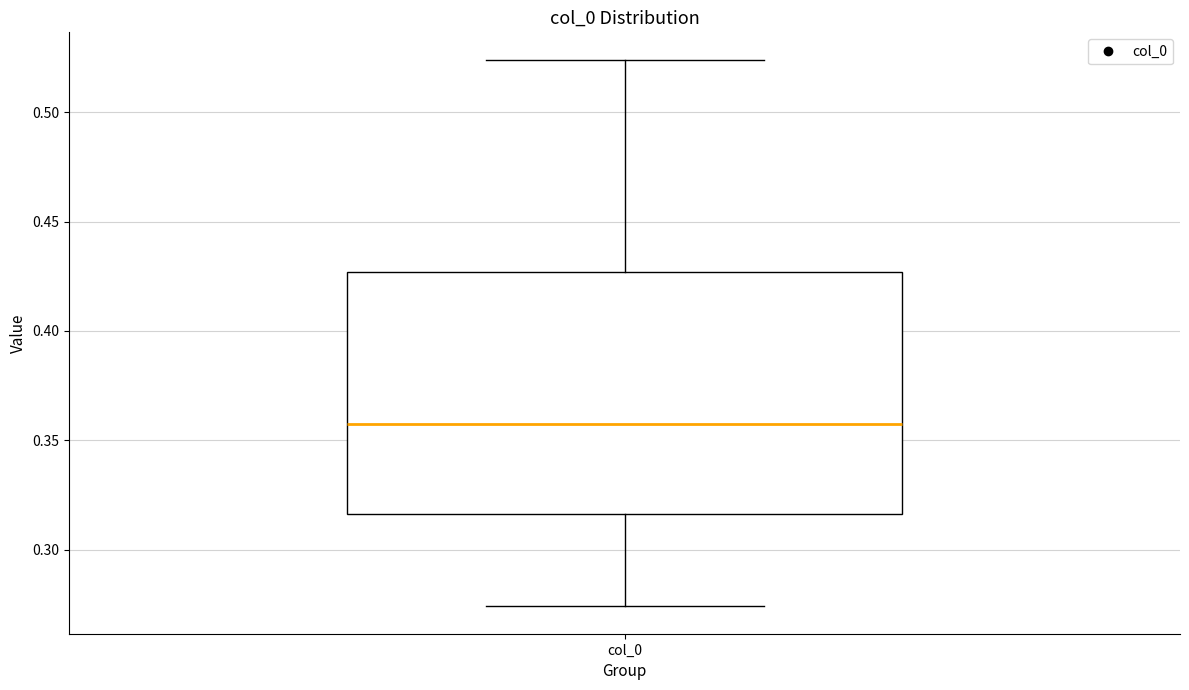

Where is the lower edge of the box for col_0 on the y-axis? The values are not printed on the chart, so give them approximately, as read against the axis.

0.315